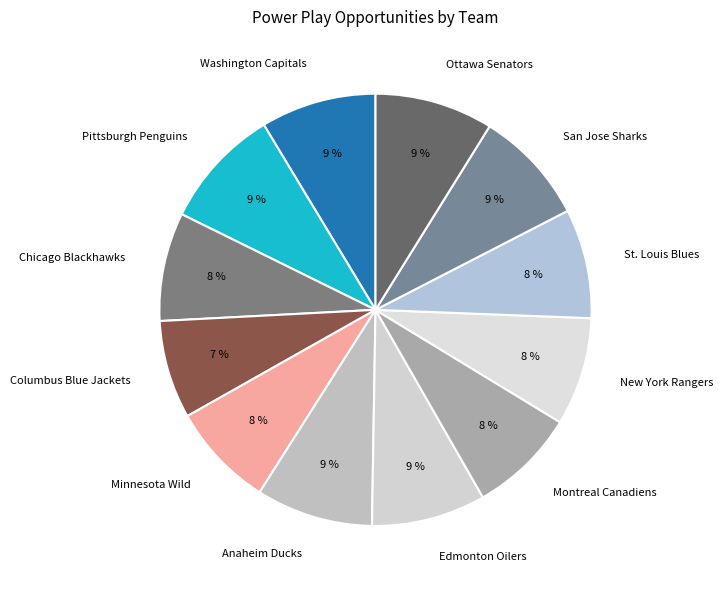

Does New York Rangers represent more than half of the total?

No